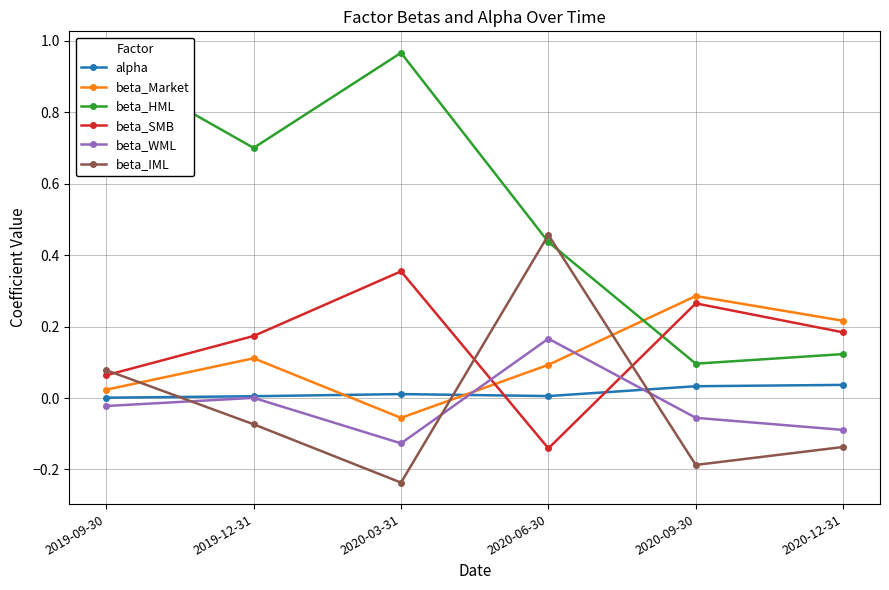

List the series in order of their peak value, lowest first.

alpha, beta_WML, beta_Market, beta_SMB, beta_IML, beta_HML